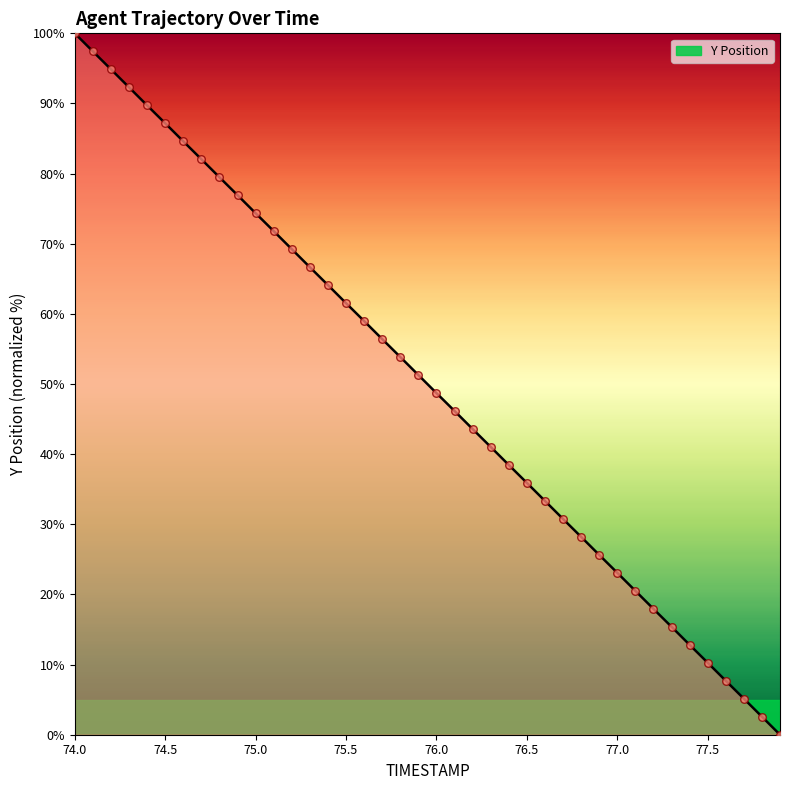

What is the greatest value displayed?

100.0